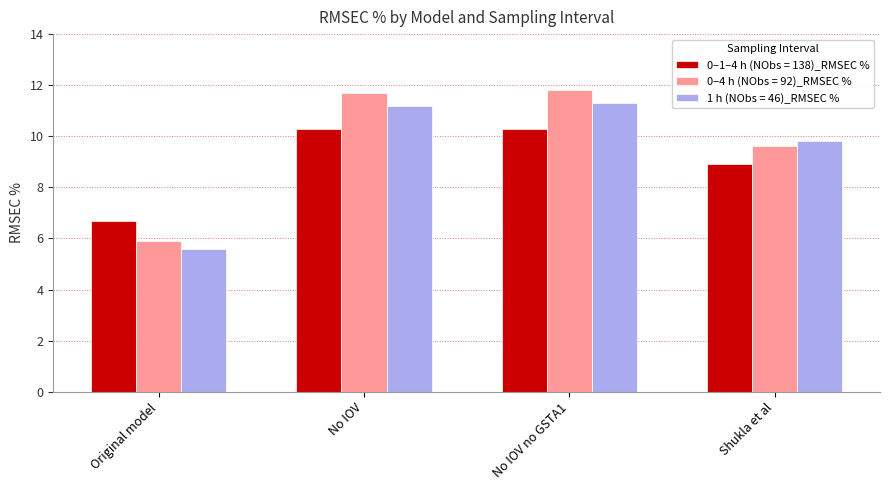

What is the total value across all series at Original model?

18.2